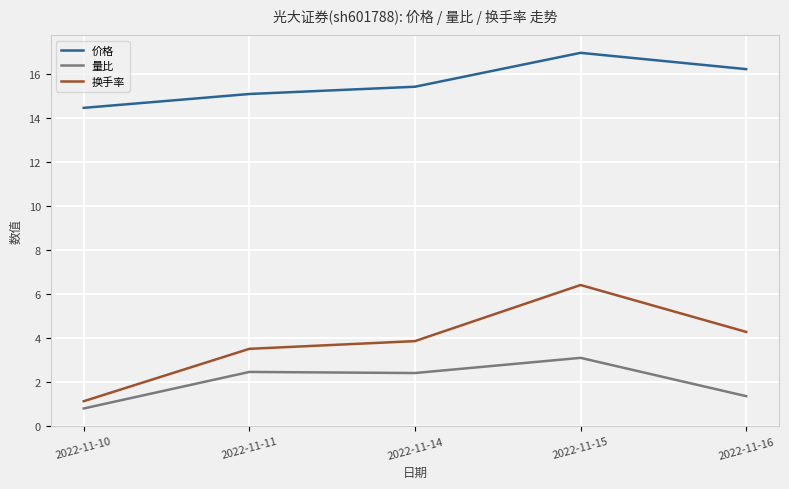

What are all the series names shown in the legend?

价格, 量比, 换手率